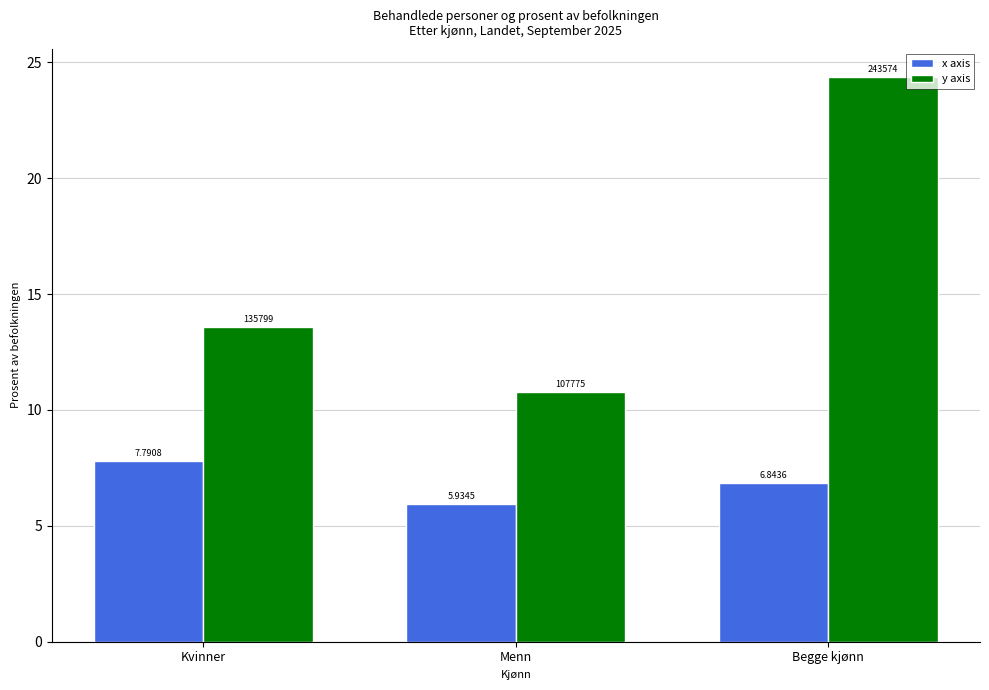

At which label does y axis reach its peak?

Begge kjønn